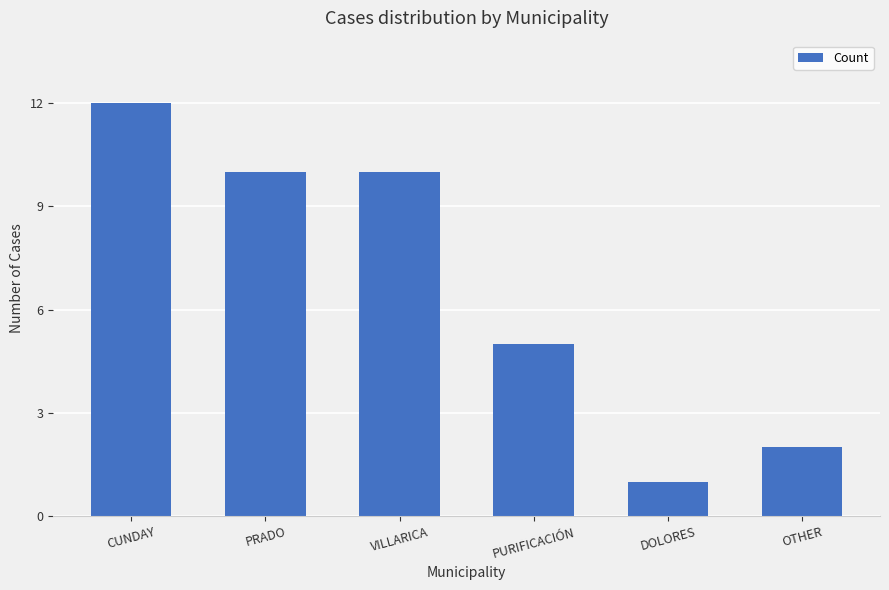

Where does the data first go above 10?

CUNDAY